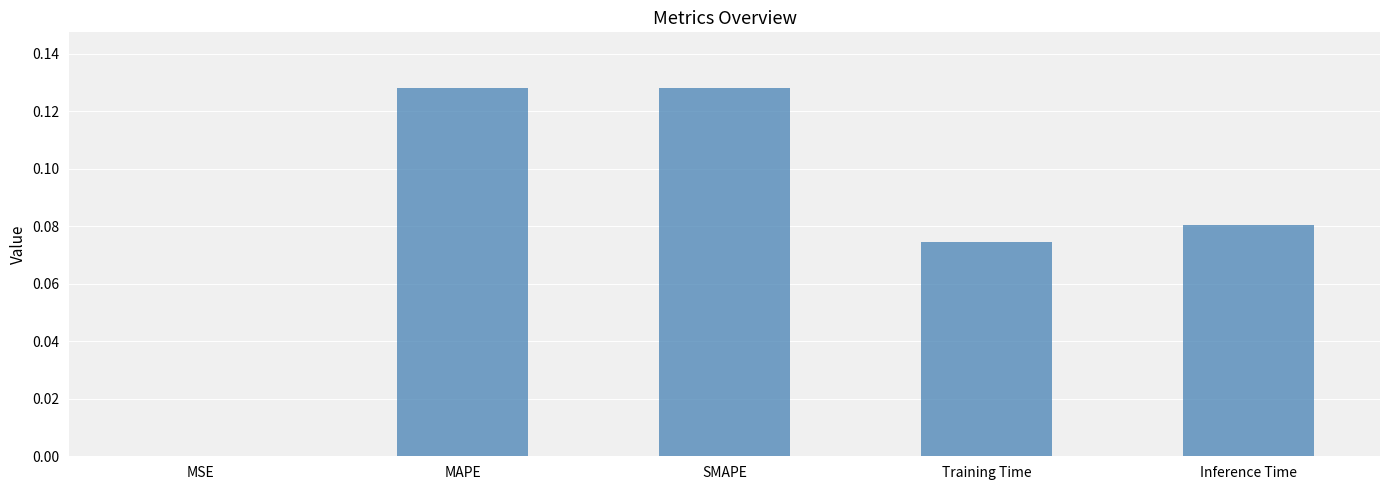

What is the sum of the values at SMAPE and MAPE?

0.3